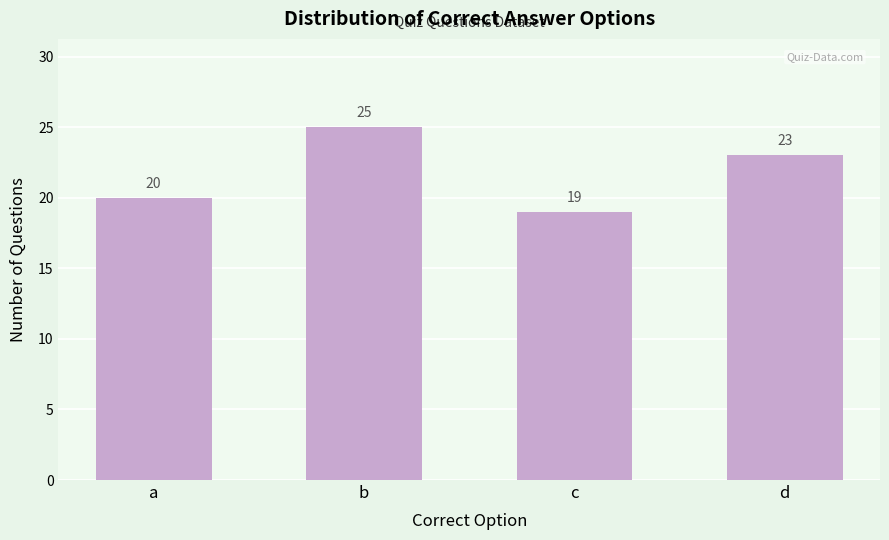

Reading left to right, extract all data points from this chart.

a=20	b=25	c=19	d=23